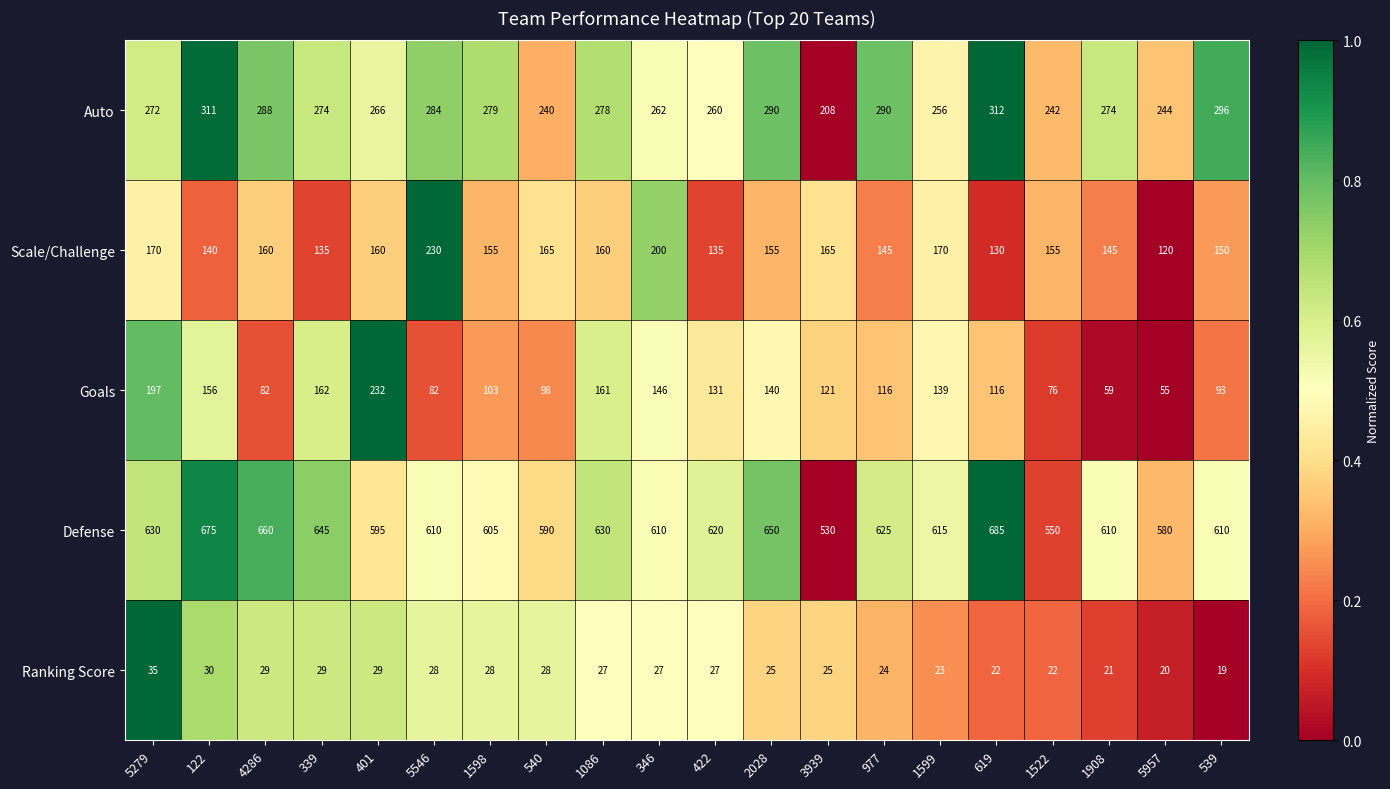

Which series has the largest range (max minus min)?

Goals